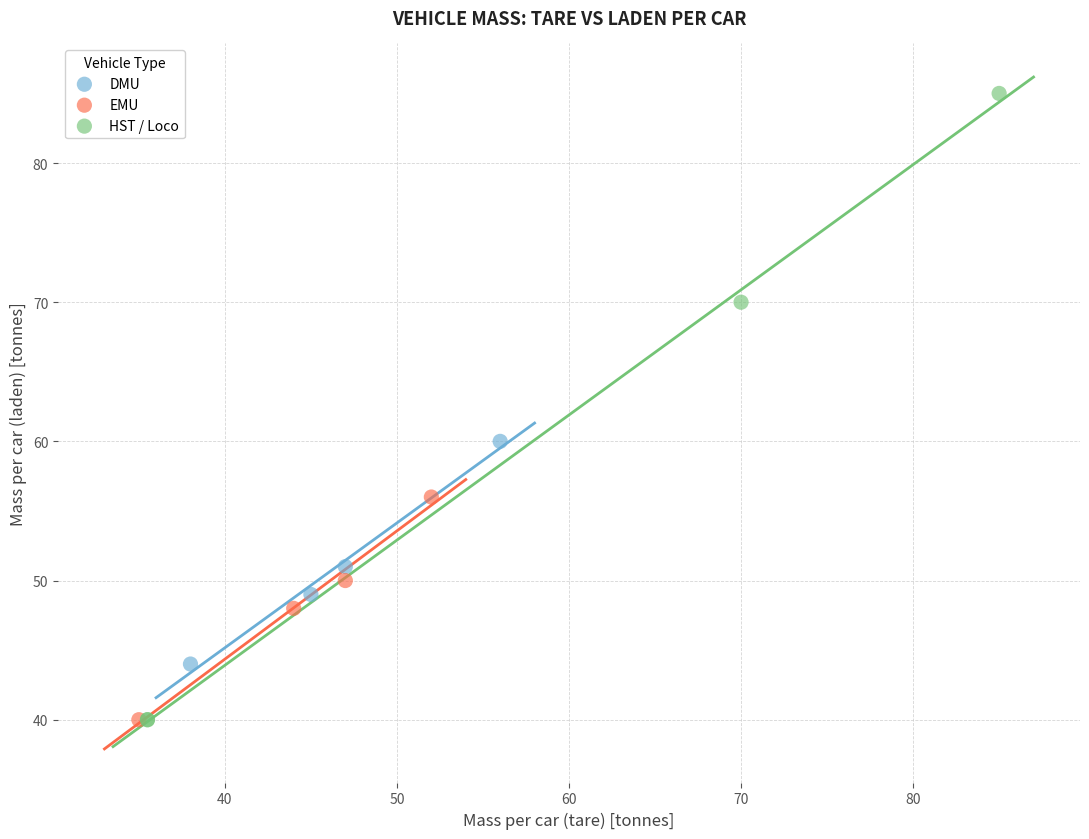

Which series reaches the maximum Y coordinate?

HST / Loco